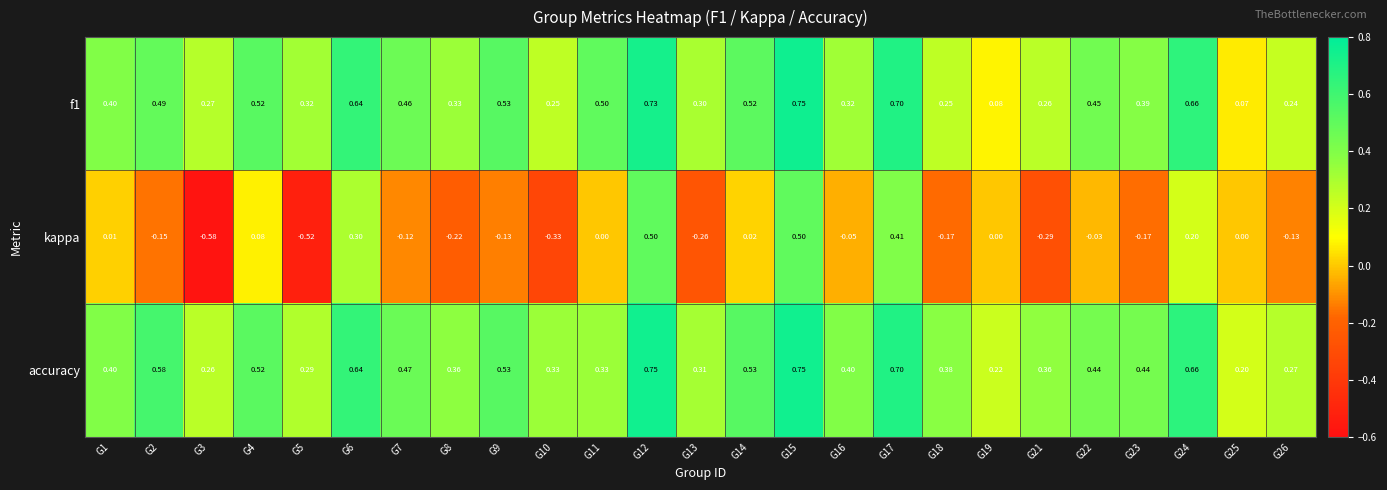

Which series has the largest range (max minus min)?

kappa